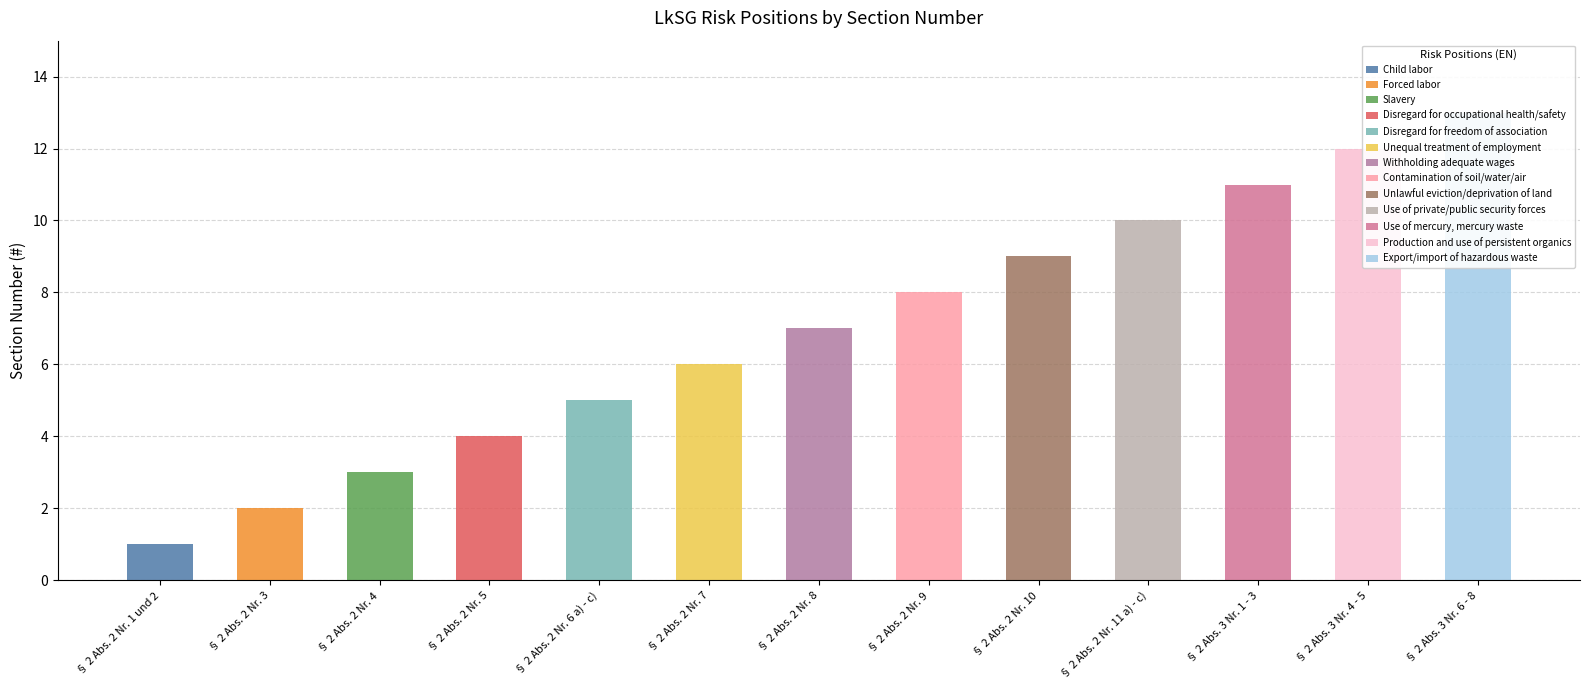

What is the difference between the values at § 2 Abs. 3 Nr. 4 - 5 and § 2 Abs. 2 Nr. 4?

9